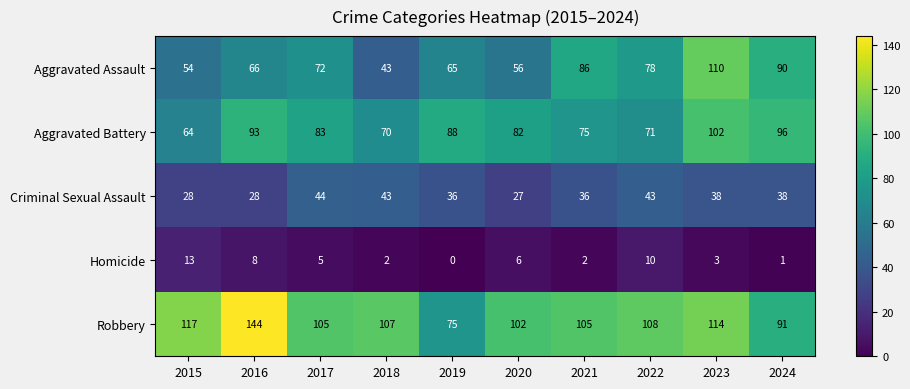

The value of Robbery at 2020 is 141. True or false?

False